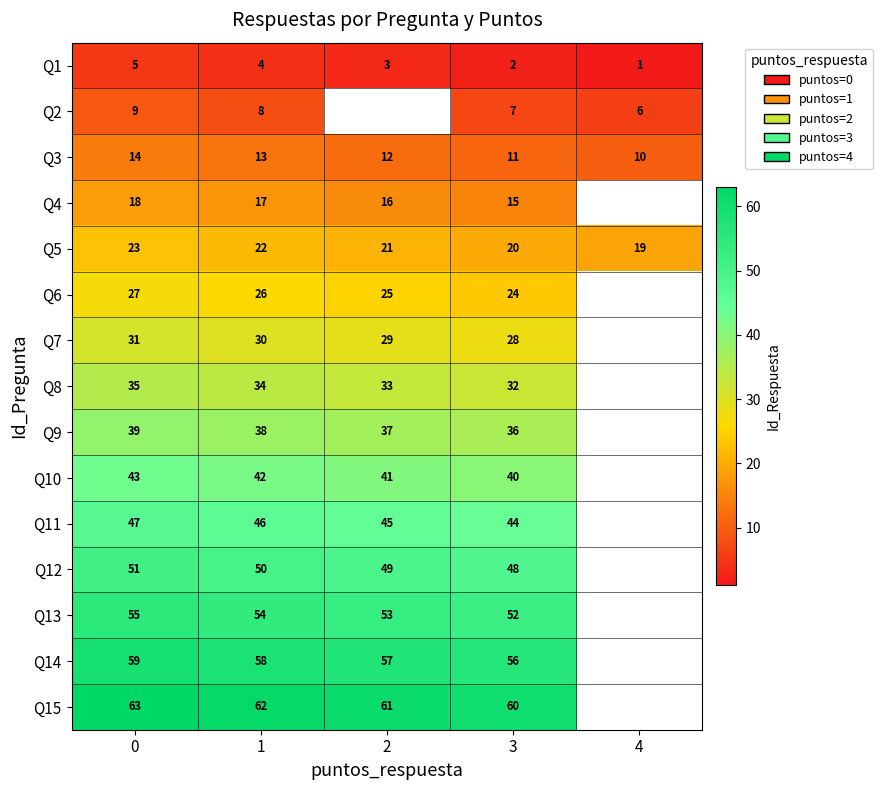

Which category has the lowest value across all series?

4